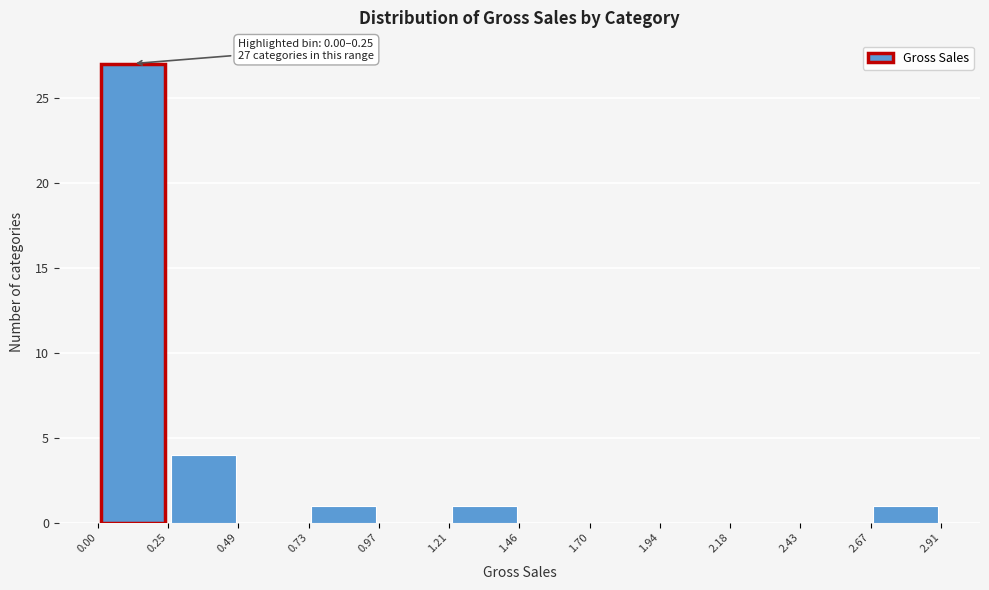

Over which range of the x-axis is the bar tallest?

0.00 to 0.25